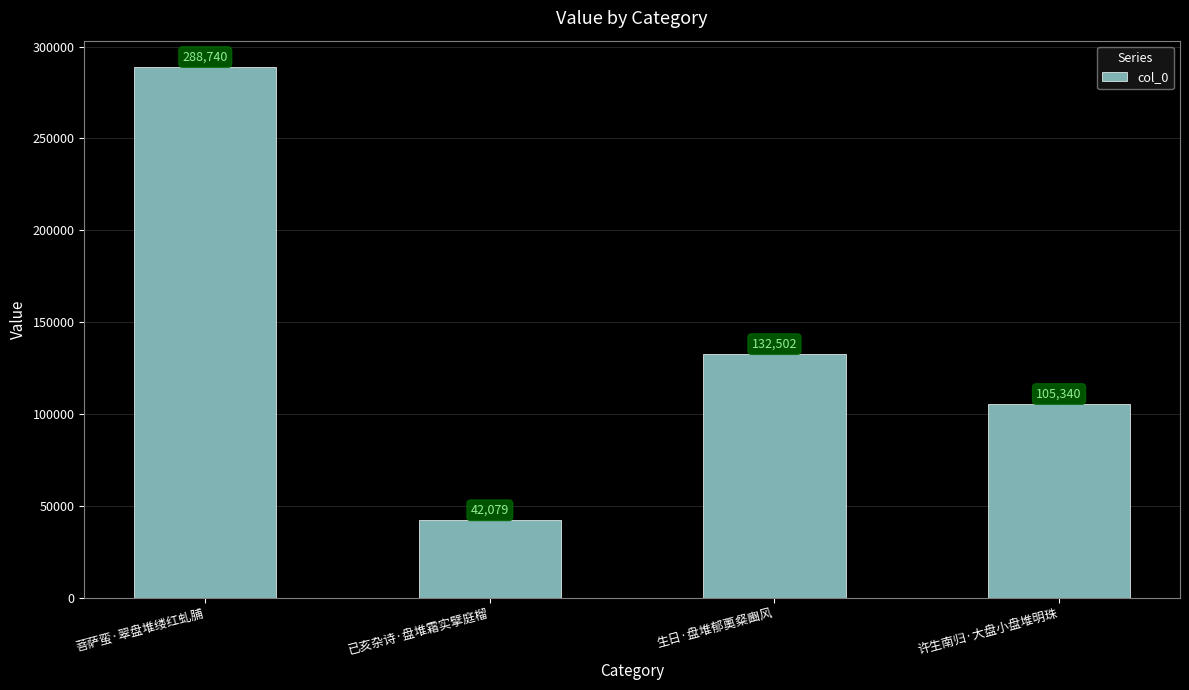

What is the label of the 3rd bar from the left?

生日·盘堆郁薁粲豳风